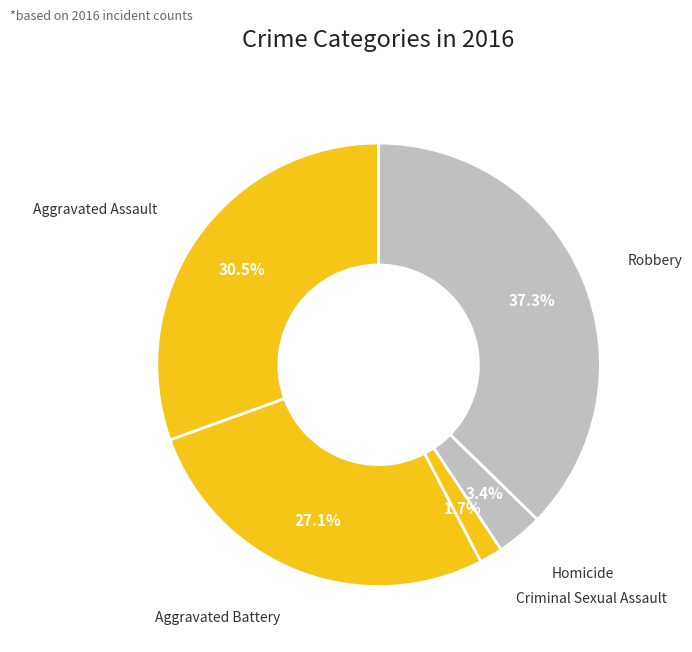

How many segments does this pie chart have?

5